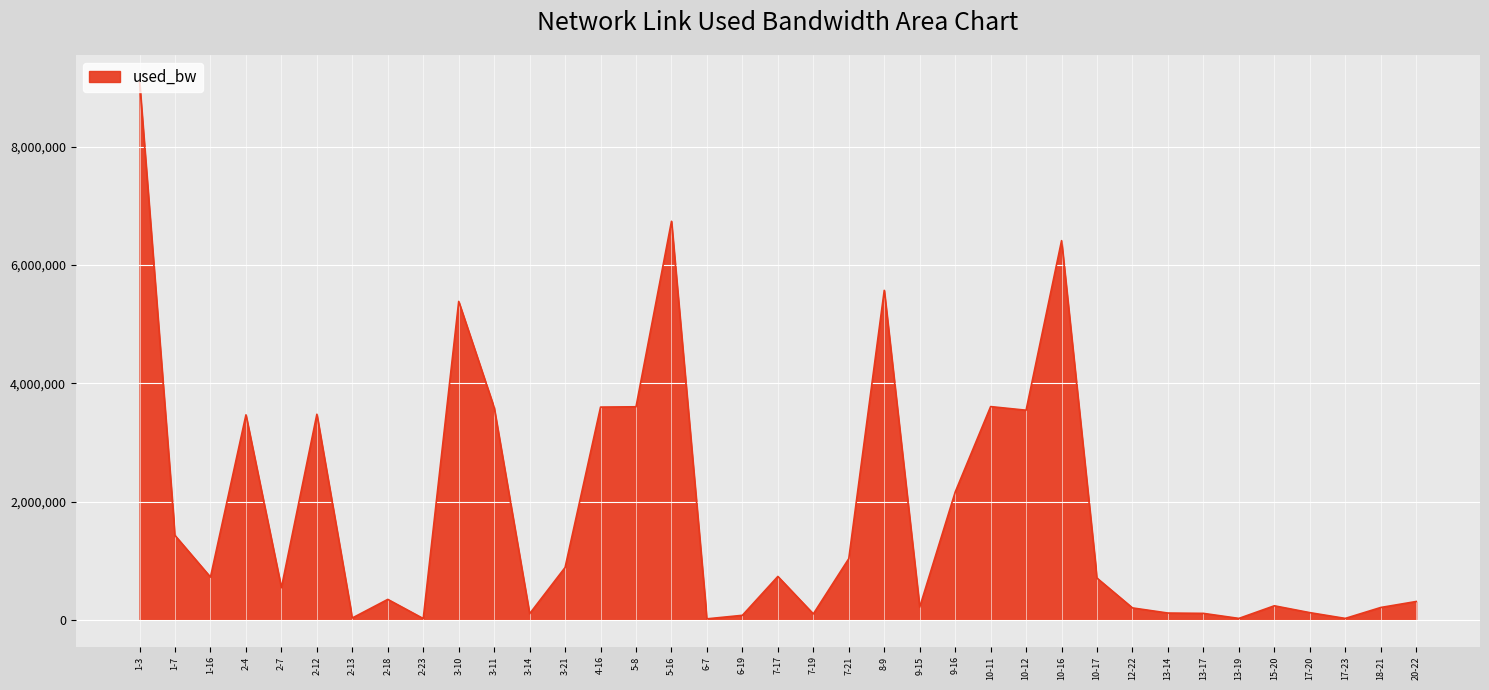

True or false: the data shows 308981.8 at 20-22.

True